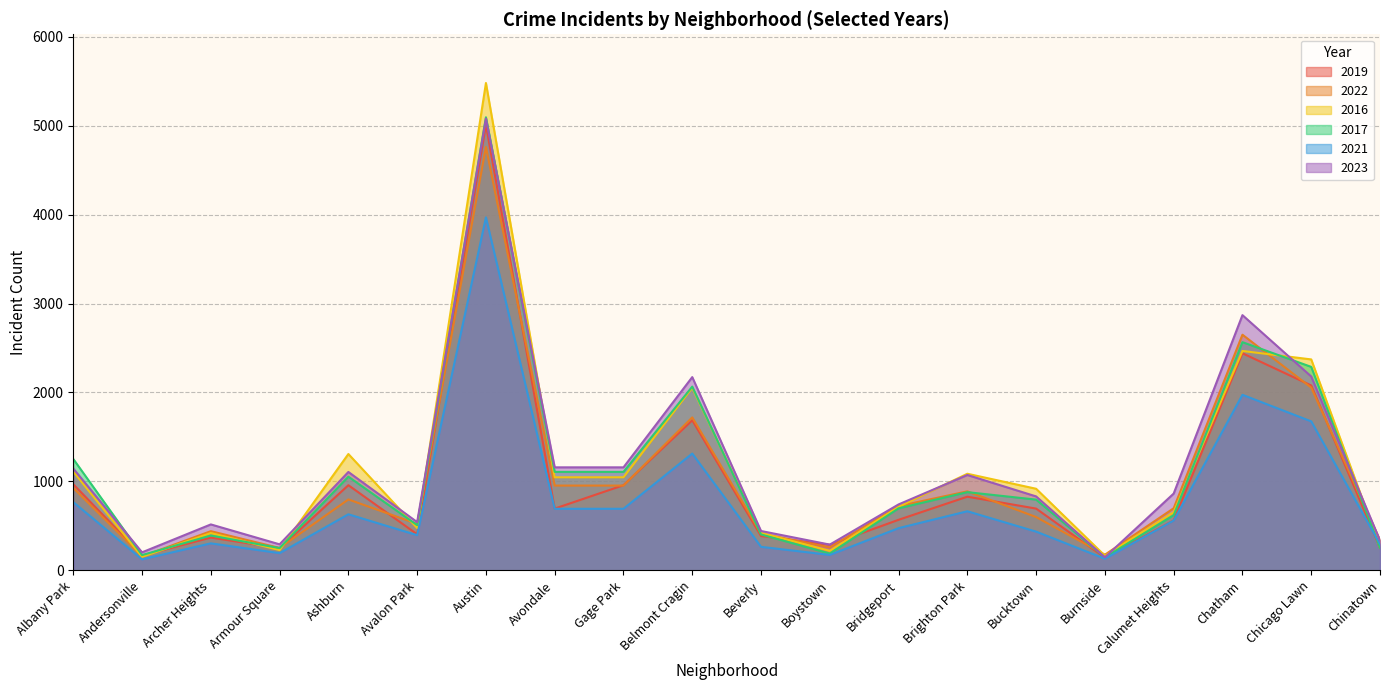

Reading right to left, extract all data points from this chart.

2019: Chinatown=253	Chicago Lawn=2079	Chatham=2441	Calumet Heights=561	Burnside=142	Bucktown=694	Brighton Park=828	Bridgeport=568	Boystown=287	Beverly=385	Belmont Cragin=1687	Gage Park=957	Avondale=694	Austin=5008	Avalon Park=405	Ashburn=957	Armour Square=249	Archer Heights=368	Andersonville=166	Albany Park=968
2022: Chinatown=338	Chicago Lawn=2055	Chatham=2650	Calumet Heights=698	Burnside=175	Bucktown=599	Brighton Park=888	Bridgeport=722	Boystown=258	Beverly=414	Belmont Cragin=1720	Gage Park=953	Avondale=953	Austin=4761	Avalon Park=522	Ashburn=797	Armour Square=251	Archer Heights=440	Andersonville=157	Albany Park=926
2016: Chinatown=262	Chicago Lawn=2372	Chatham=2467	Calumet Heights=653	Burnside=164	Bucktown=917	Brighton Park=1086	Bridgeport=714	Boystown=219	Beverly=421	Belmont Cragin=2053	Gage Park=1046	Avondale=1046	Austin=5481	Avalon Park=475	Ashburn=1308	Armour Square=227	Archer Heights=419	Andersonville=151	Albany Park=1110
2017: Chinatown=253	Chicago Lawn=2288	Chatham=2566	Calumet Heights=620	Burnside=145	Bucktown=795	Brighton Park=879	Bridgeport=697	Boystown=188	Beverly=403	Belmont Cragin=2066	Gage Park=1107	Avondale=1107	Austin=5096	Avalon Park=508	Ashburn=1053	Armour Square=250	Archer Heights=391	Andersonville=171	Albany Park=1252
2021: Chinatown=293	Chicago Lawn=1675	Chatham=1974	Calumet Heights=559	Burnside=130	Bucktown=435	Brighton Park=664	Bridgeport=474	Boystown=173	Beverly=264	Belmont Cragin=1313	Gage Park=692	Avondale=692	Austin=3970	Avalon Park=395	Ashburn=630	Armour Square=193	Archer Heights=303	Andersonville=123	Albany Park=767
2023: Chinatown=335	Chicago Lawn=2180	Chatham=2870	Calumet Heights=863	Burnside=146	Bucktown=831	Brighton Park=1072	Bridgeport=741	Boystown=289	Beverly=442	Belmont Cragin=2173	Gage Park=1158	Avondale=1158	Austin=5081	Avalon Park=542	Ashburn=1106	Armour Square=292	Archer Heights=516	Andersonville=202	Albany Park=1145